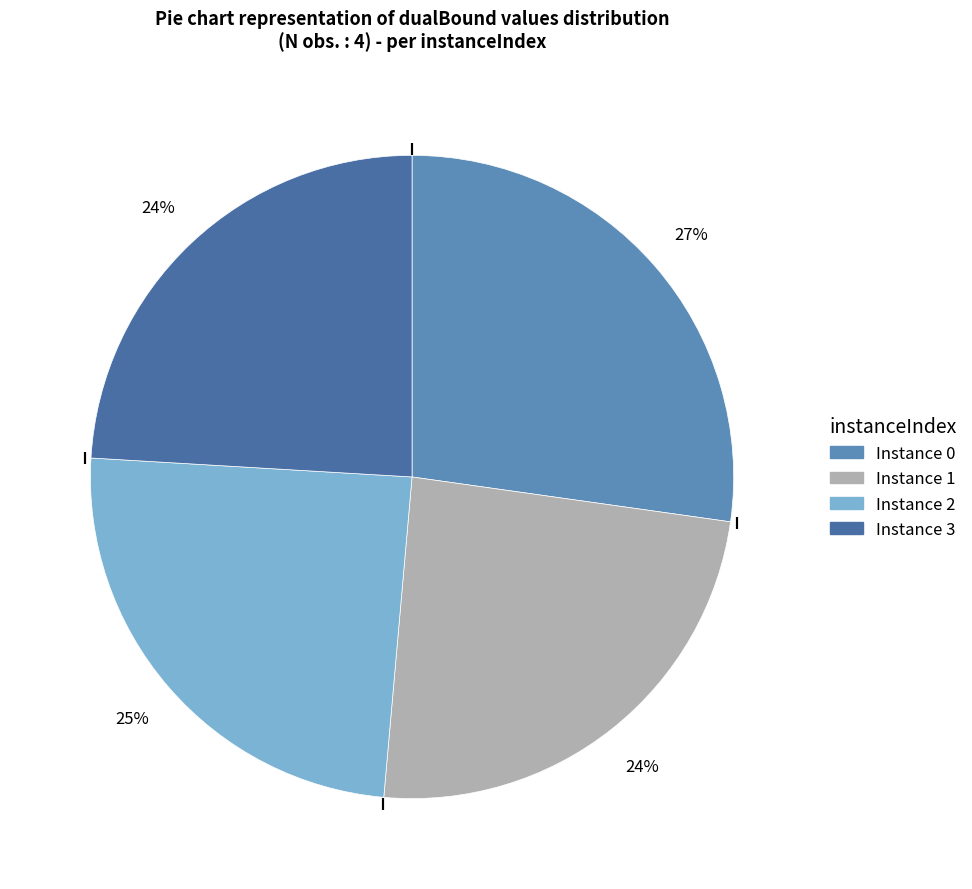

How many segments does this pie chart have?

4